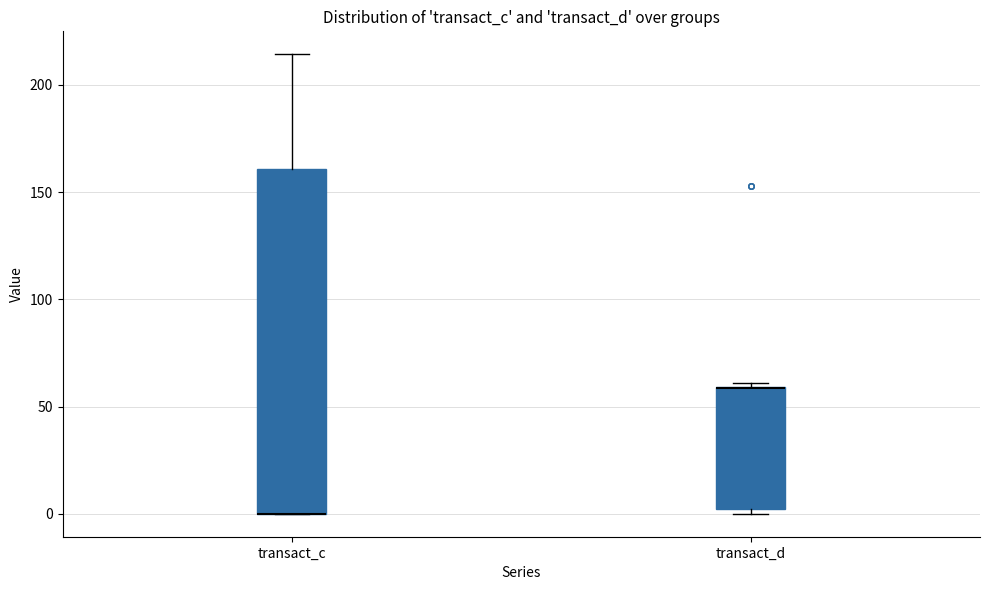

Which box is the tallest, from its lower edge to its upper edge?

transact_c